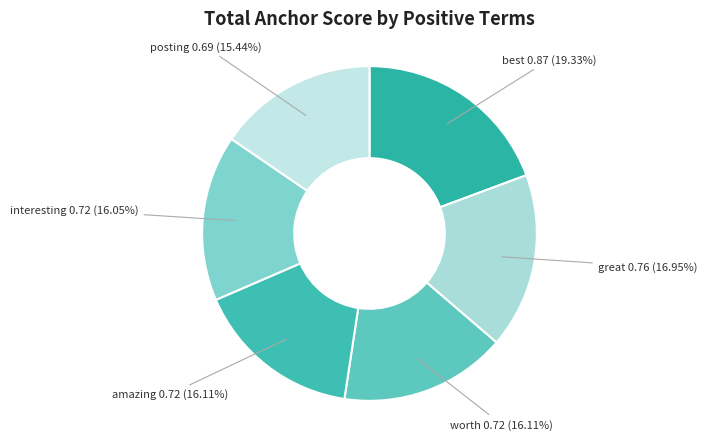

Combined, what portion of the pie is posting and amazing?

31.6%